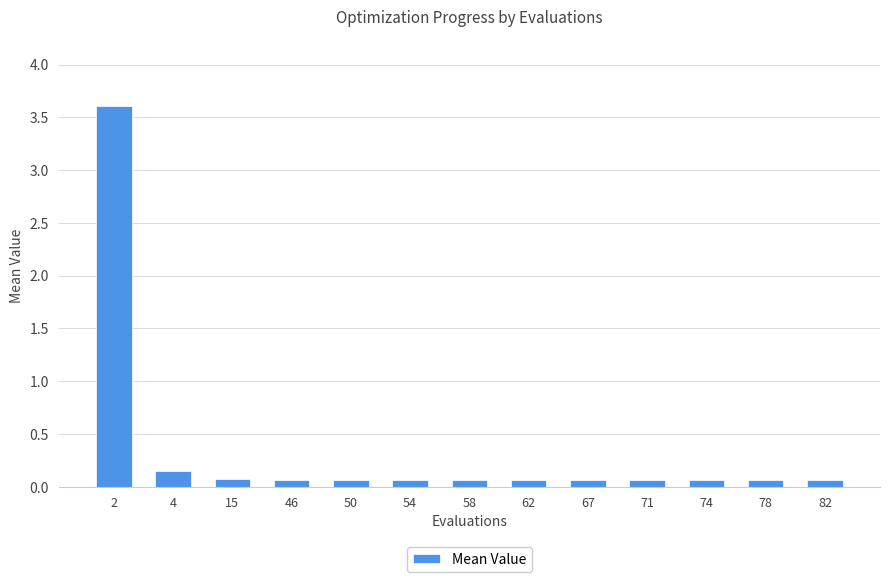

True or false: the data shows 0.1 at 58.

True